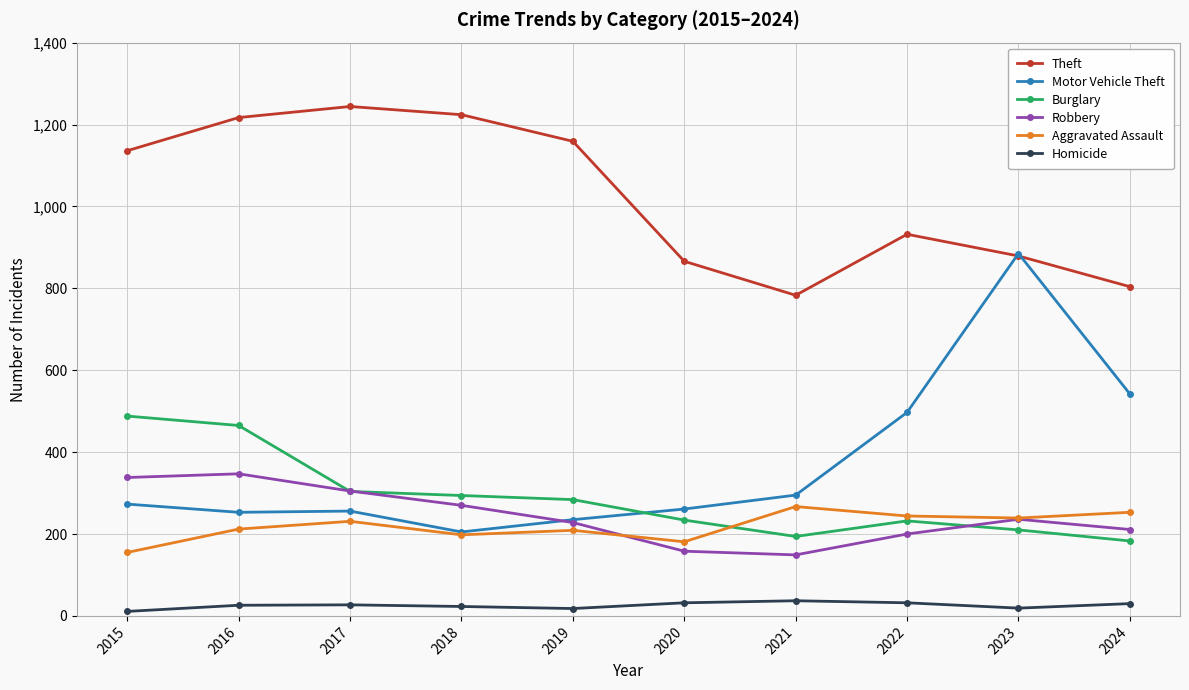

What is the value of the Robbery point at the 6th from the left?

158